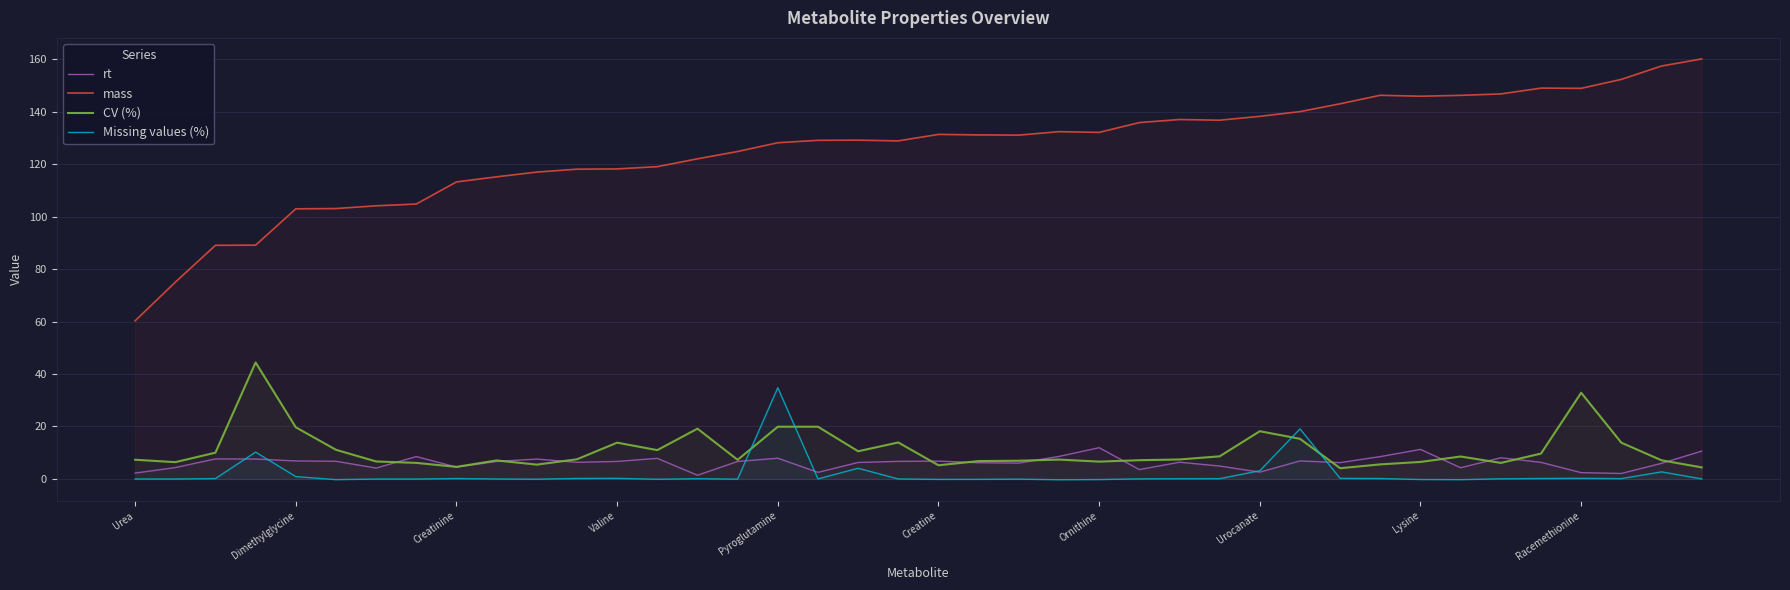

Is it true that mass equals 263.3 at 37?

False